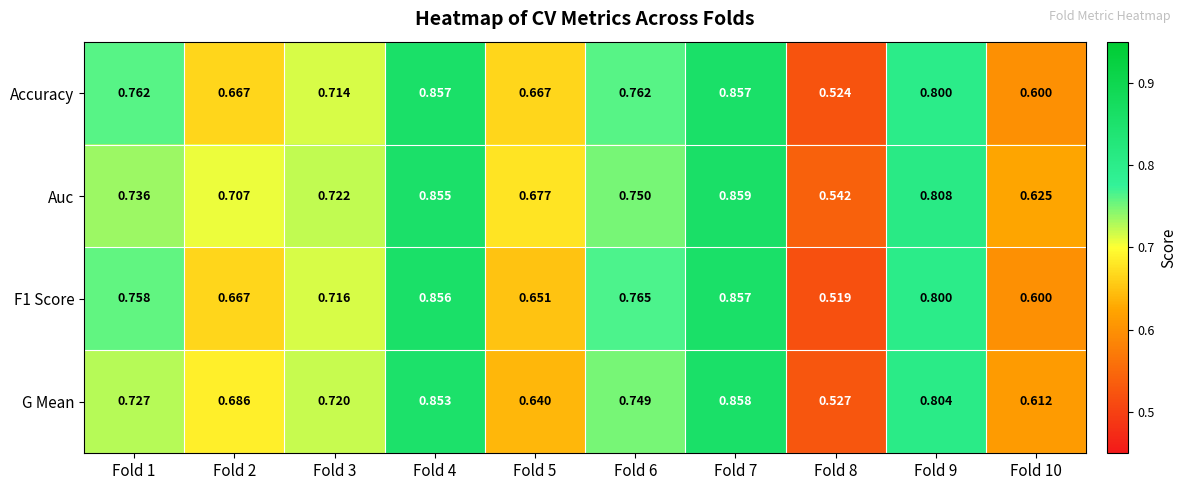

At how many categories does at least one series exceed 0?

10